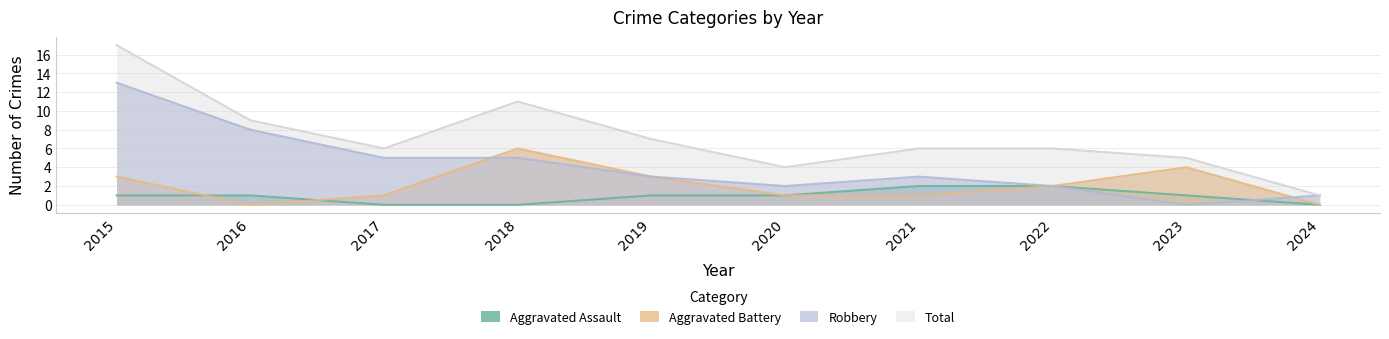

True or false: Total and Robbery cross at least once.

False